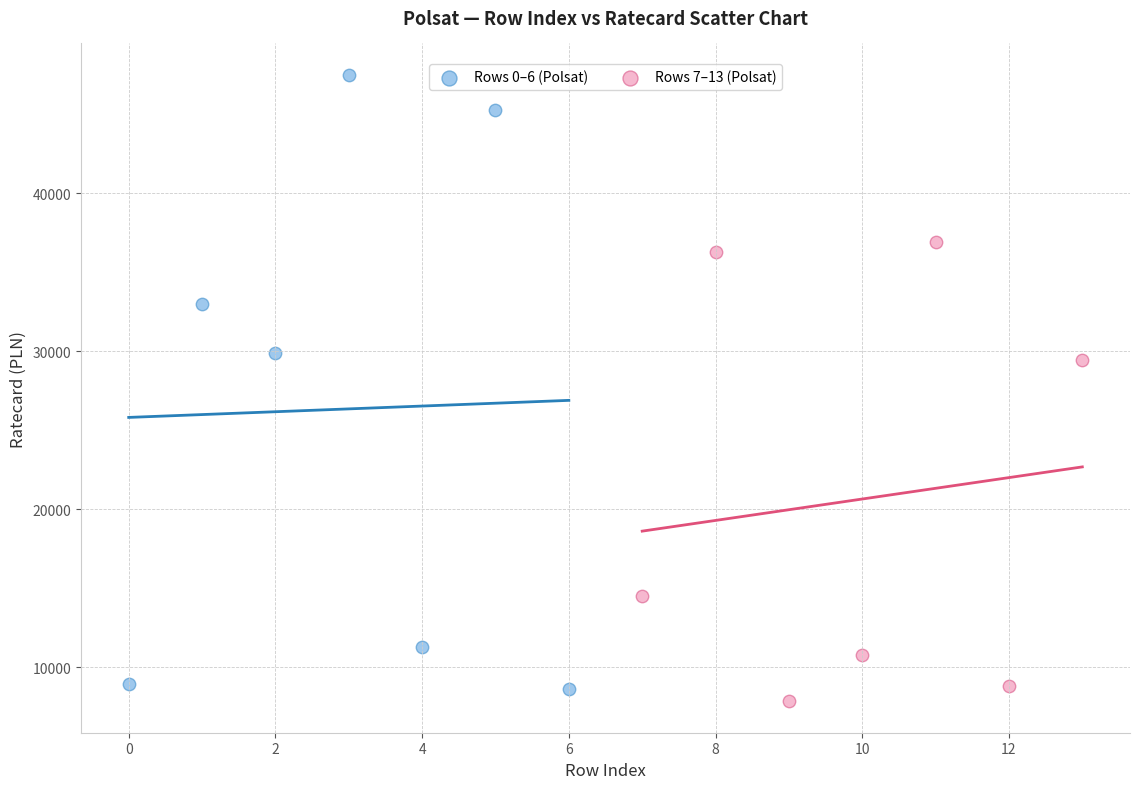

Which series has the widest spread of Y values?

Rows 0–6 (Polsat)